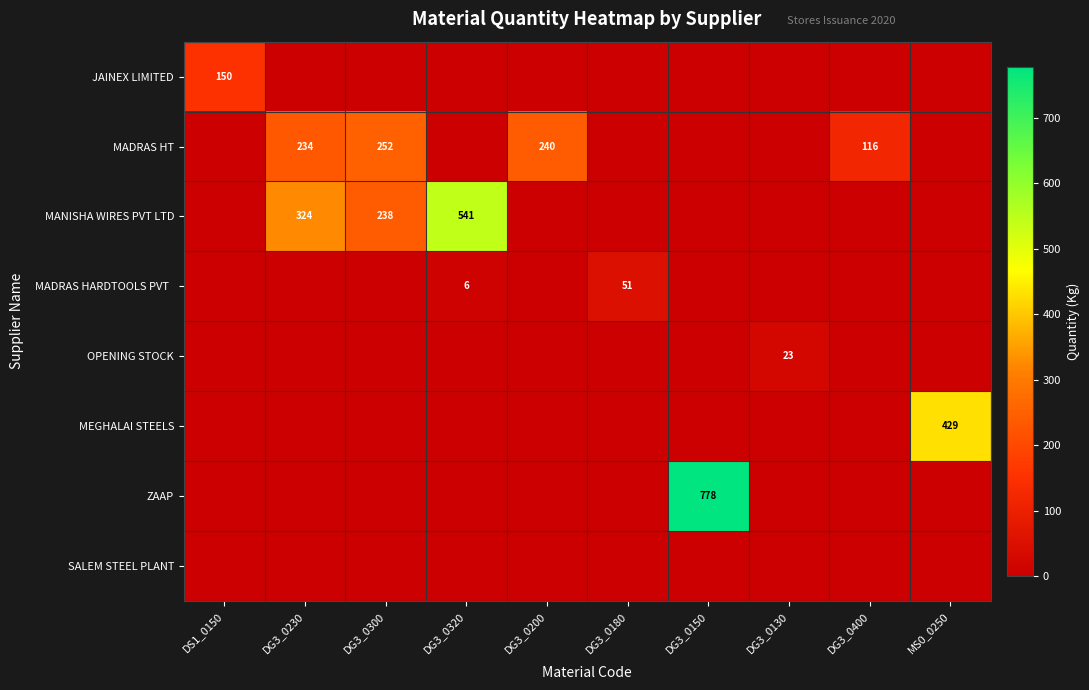

Is the value of MEGHALAI STEELS at MS0_0250 greater than the value of MADRAS HT at DG3_0150?

Yes